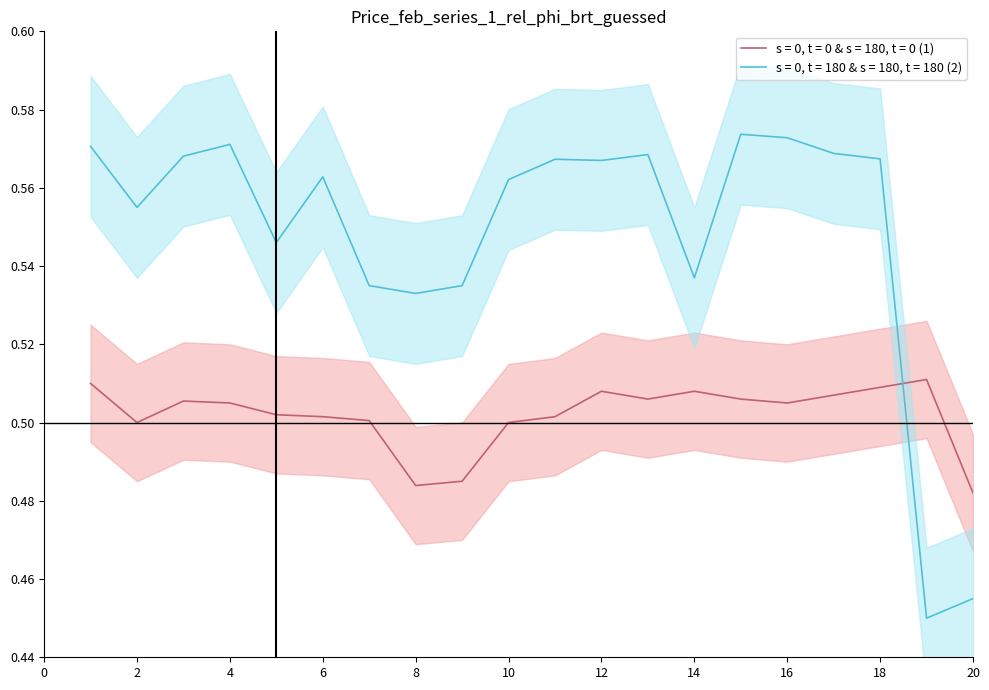

True or false: Series 2 (2) has a value of 0.8 at 14.

False